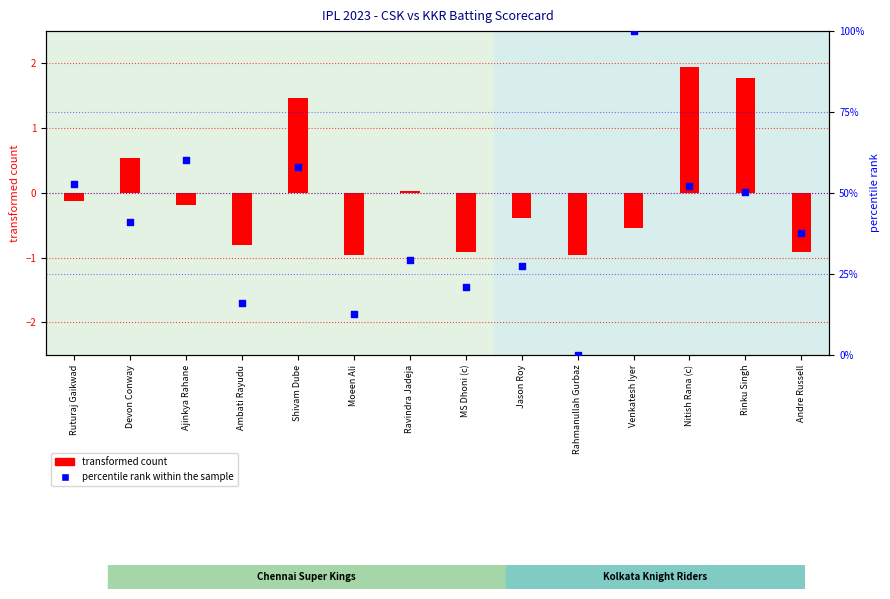

At which category is the sum across all series the highest?

Venkatesh Iyer